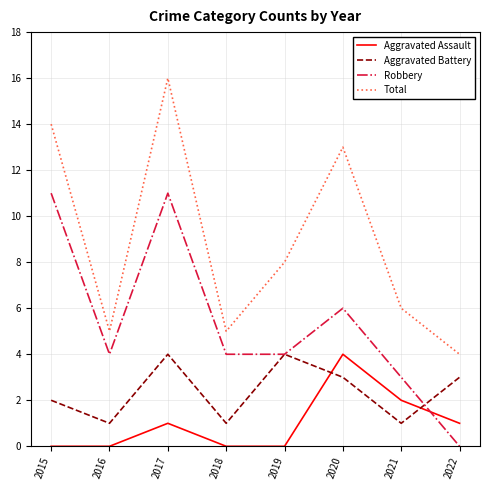

How many categories are shown in the chart?

8